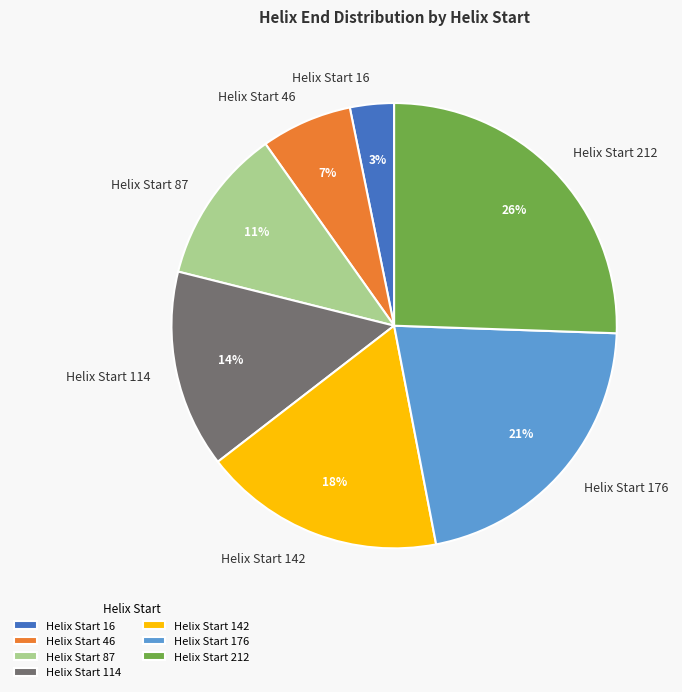

Is it true that Helix Start 176 is 21% of the pie?

True